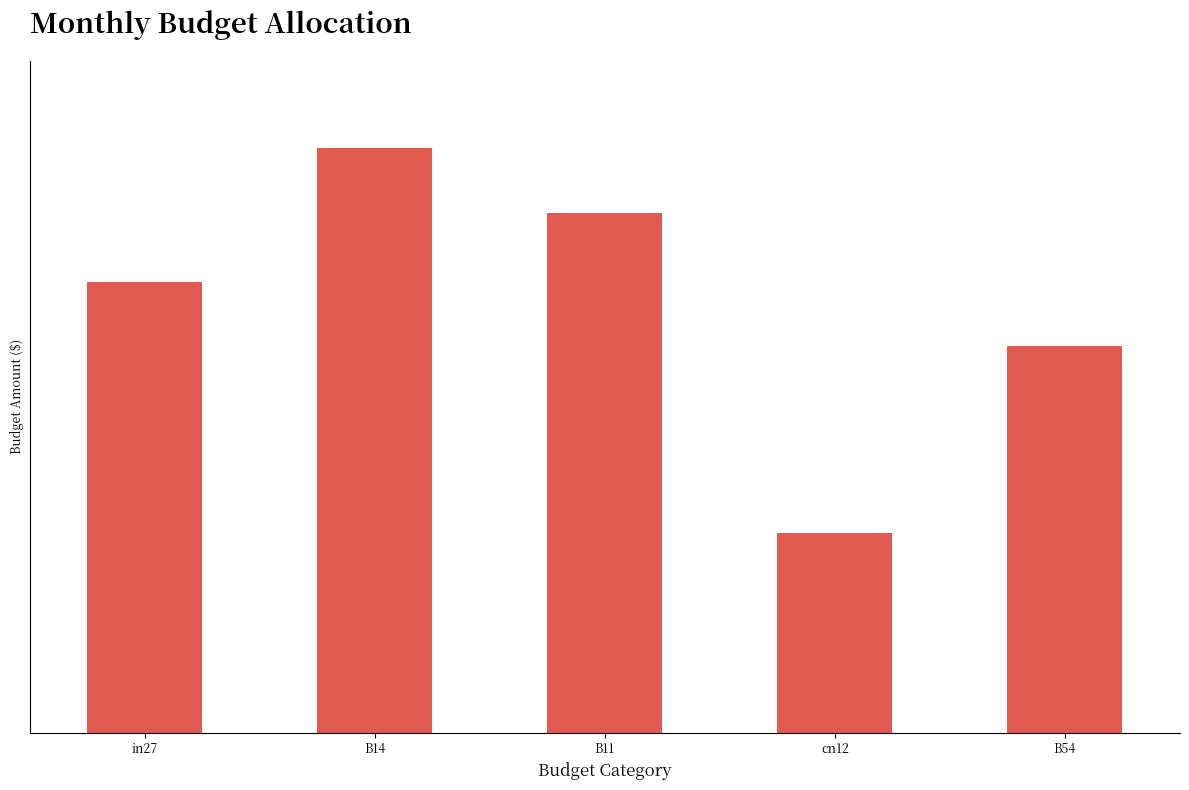

Reading left to right, transcribe all the data shown in this chart.

0.7	0.9	0.8	0.3	0.6